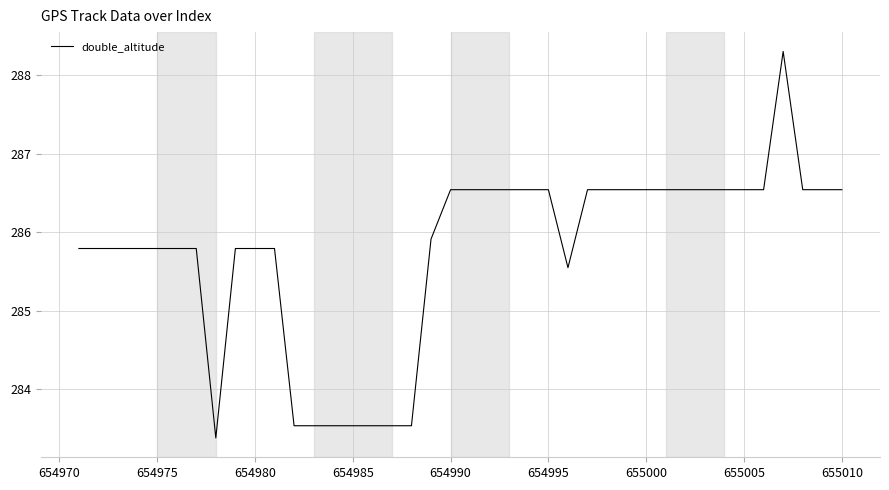

What is the maximum value shown in the chart?

288.3